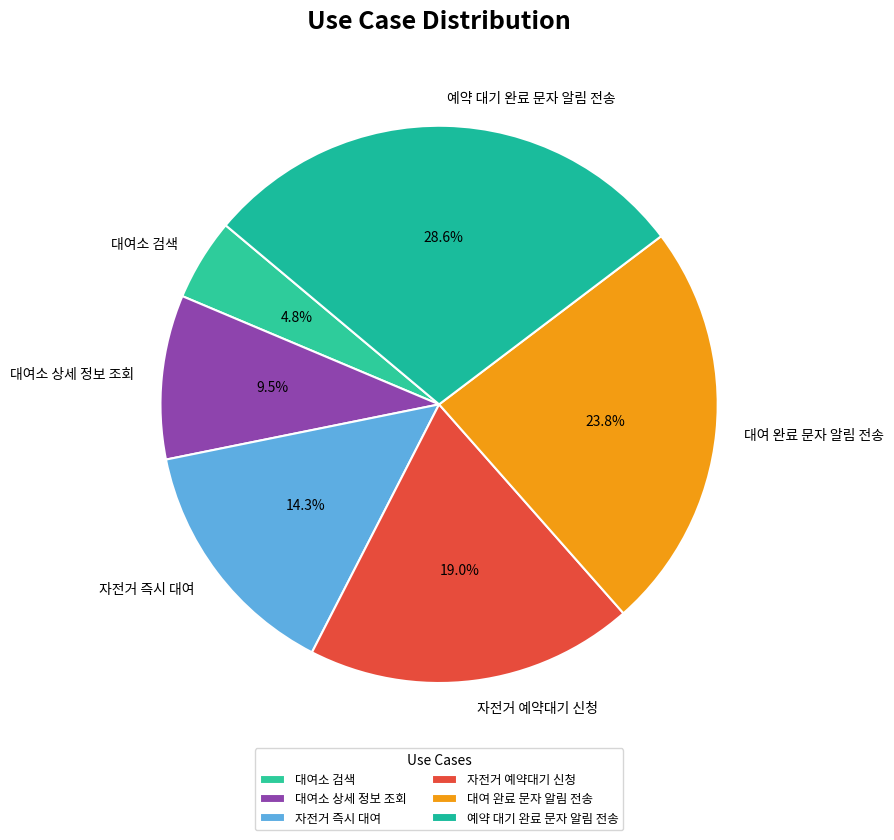

To the nearest percent, what portion does 대여 완료 문자 알림 전송 represent?

24%